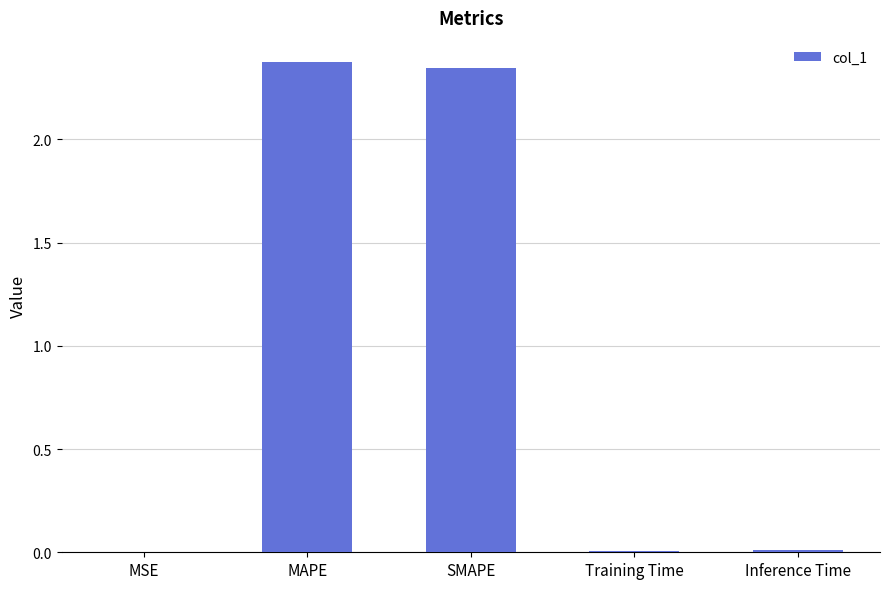

Are the bars horizontal?

No